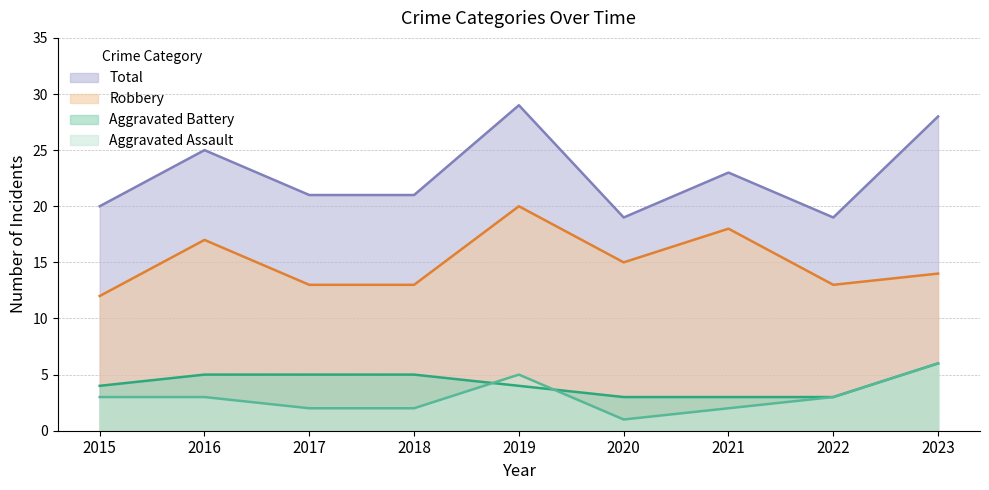

How many categories are shown in the chart?

9